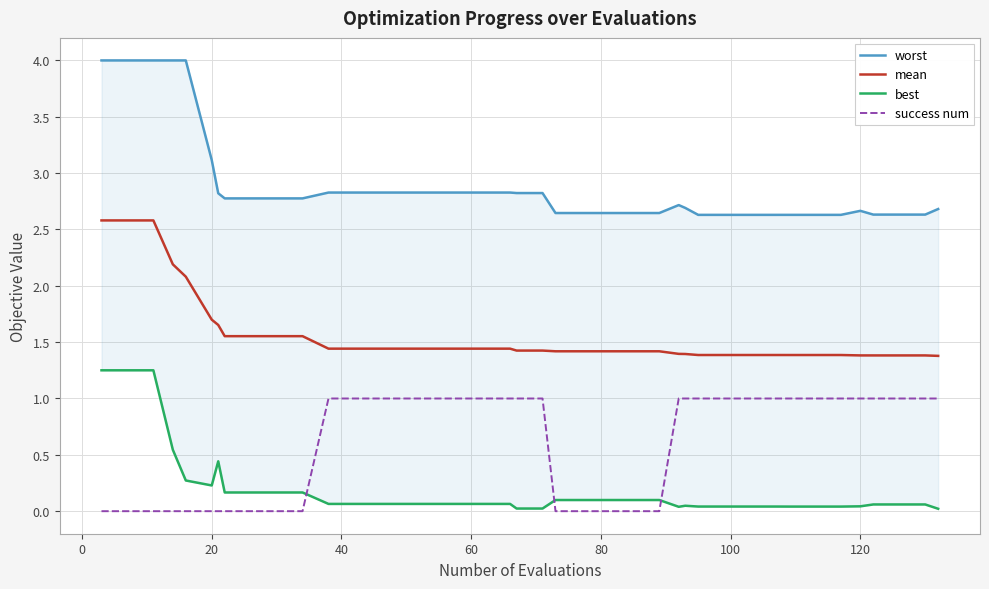

What is the value of the worst point at the 31st from the left?

2.6